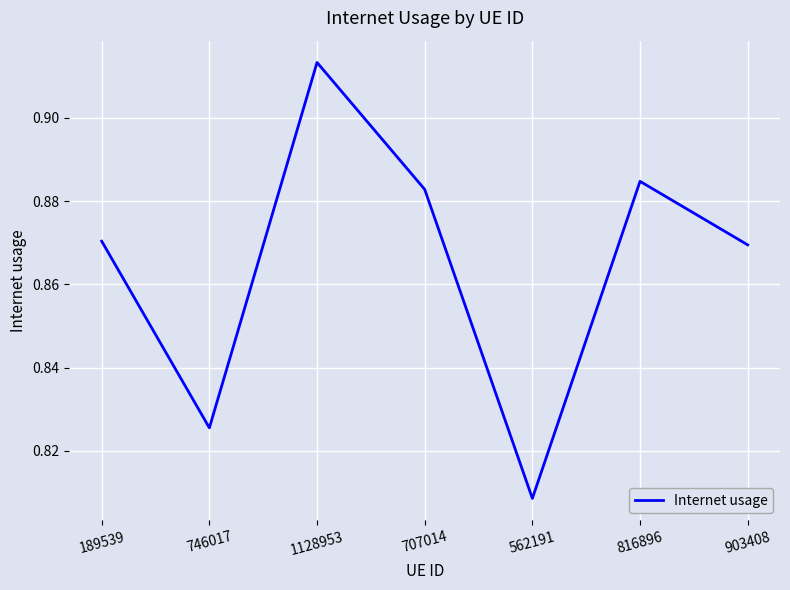

How many lines are shown in the chart?

1